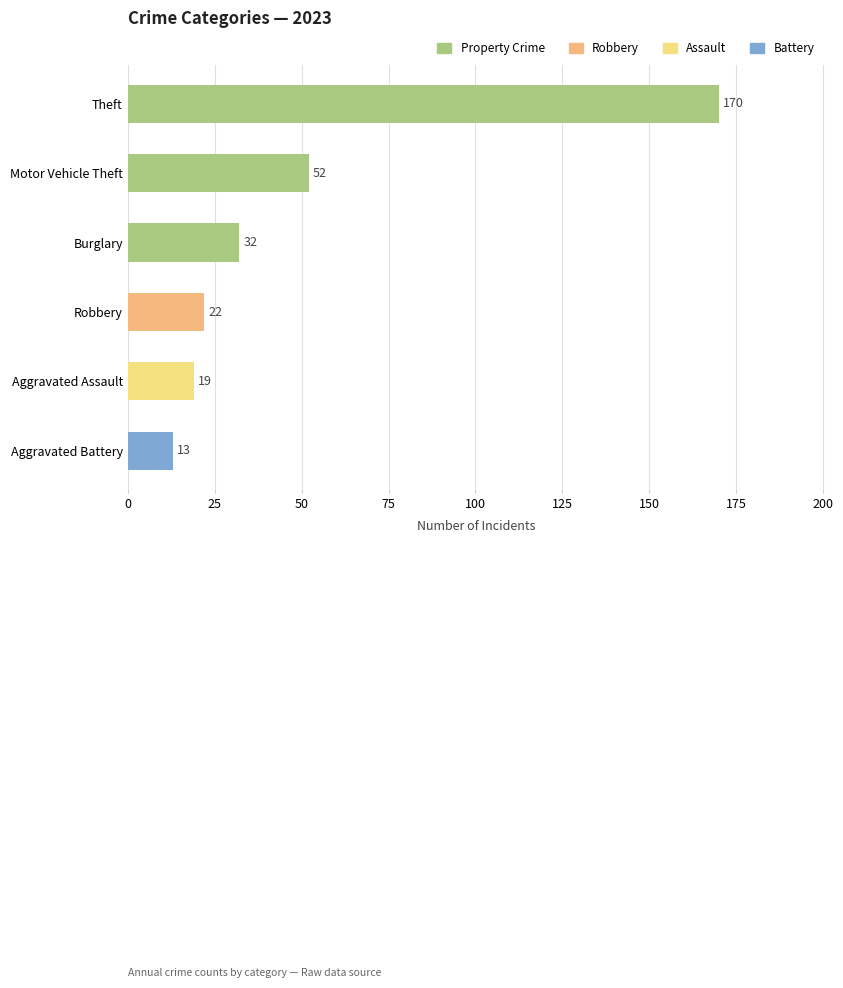

Rank the categories by value from highest to lowest.

Theft, Motor Vehicle Theft, Burglary, Robbery, Aggravated Assault, Aggravated Battery